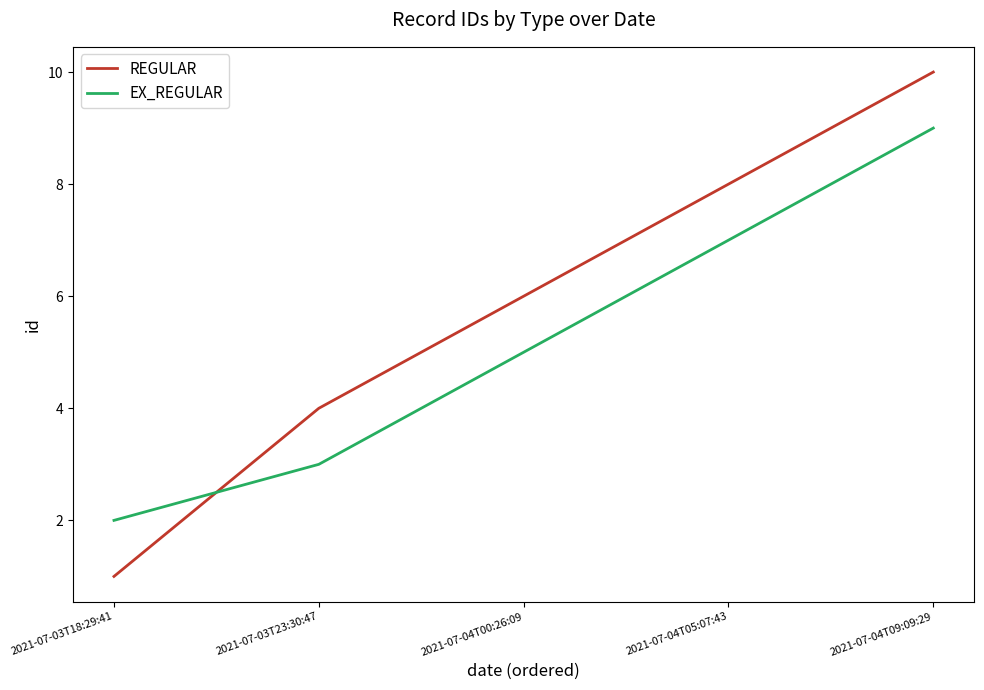

List the labels in order of REGULAR value, smallest first.

2021-07-03T18:29:41, 2021-07-03T23:30:47, 2021-07-04T00:26:09, 2021-07-04T05:07:43, 2021-07-04T09:09:29